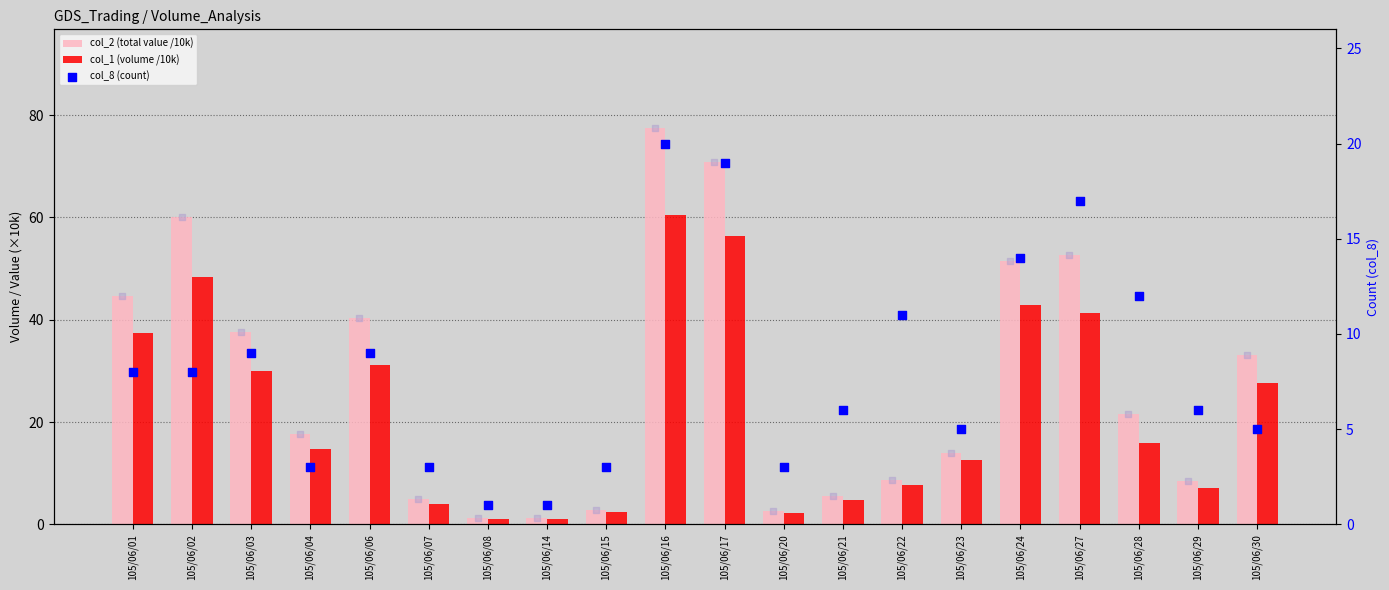

Which series has the largest total across all categories?

col_2 (total value /10k)